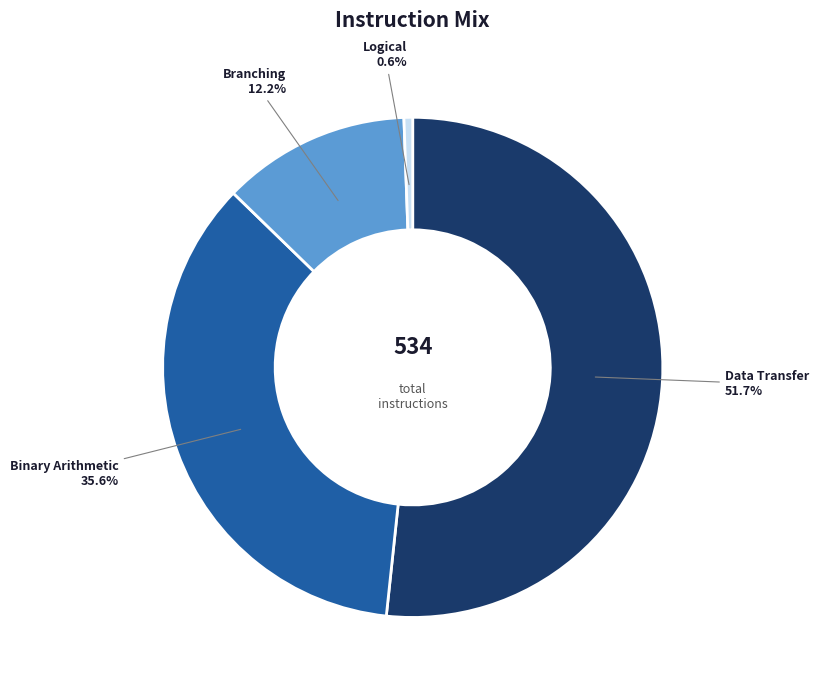

Is the sum of Data Transfer and Branching greater than half?

Yes